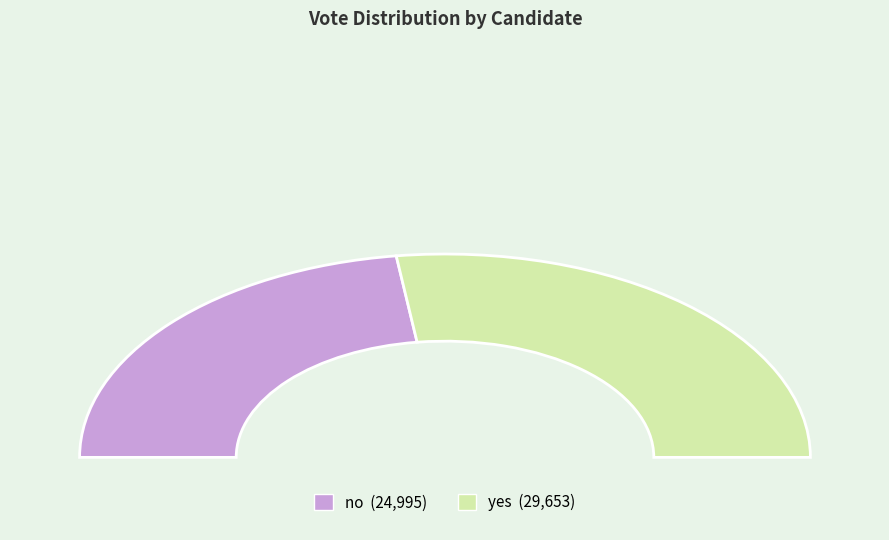

Which category accounts for the majority?

yes